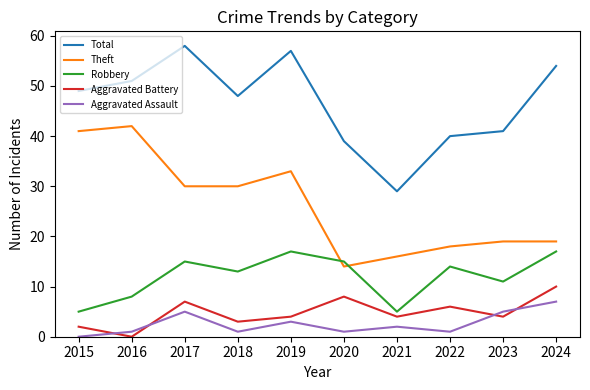

Which series has the widest spread of values?

Total